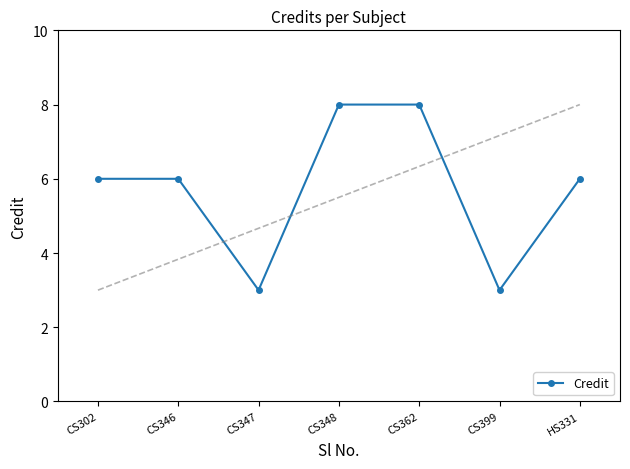

At which category does the data reach its first local valley?

CS347